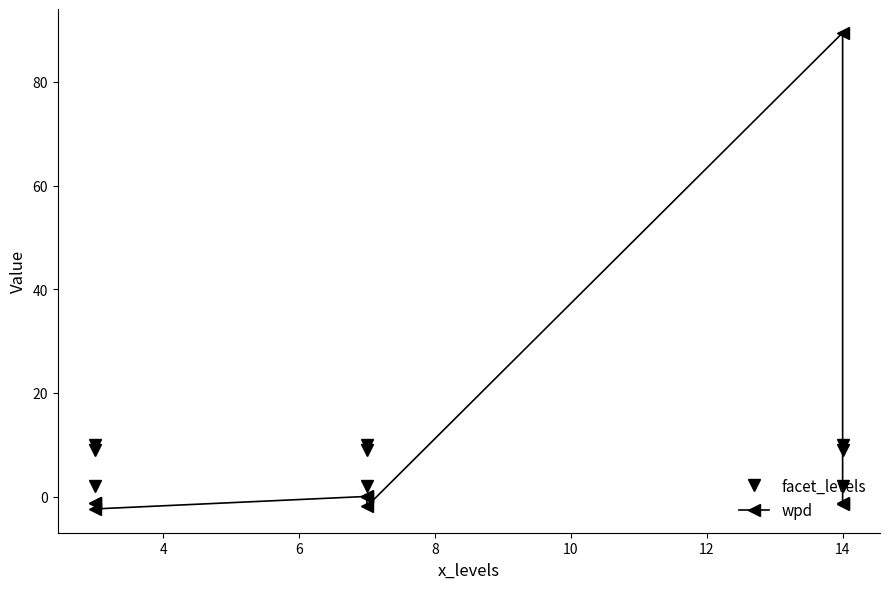

True or false: facet_levels and wpd cross at least once.

True